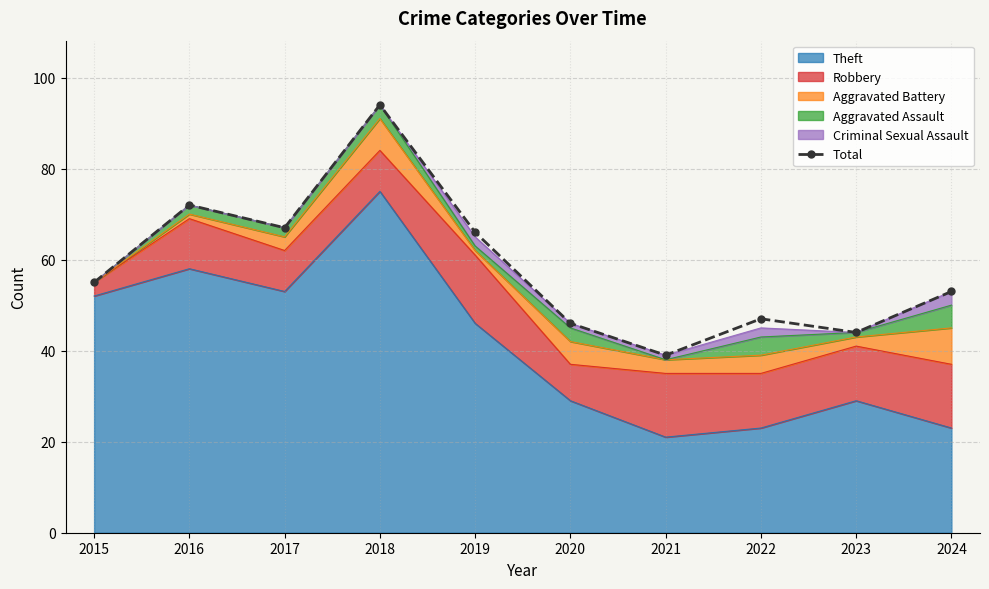

What is the minimum value shown in the chart?

39